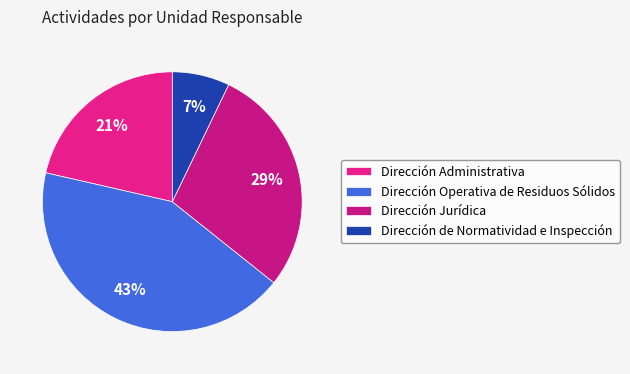

Does Dirección Administrativa account for over 50% of the chart?

No